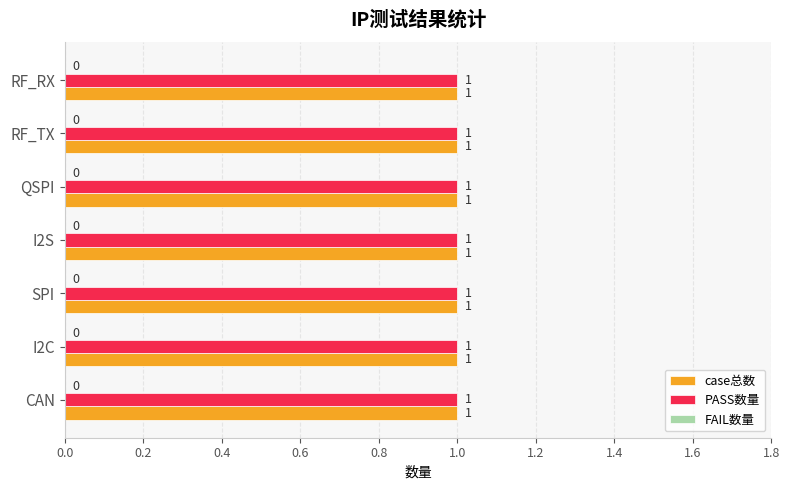

How many bars are there in total?

21